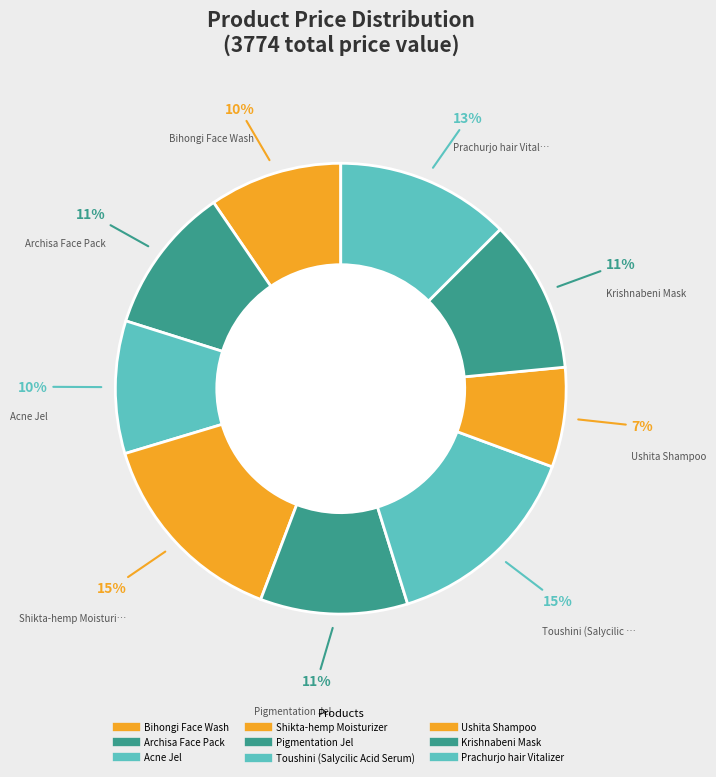

How many slices are in this pie chart?

9